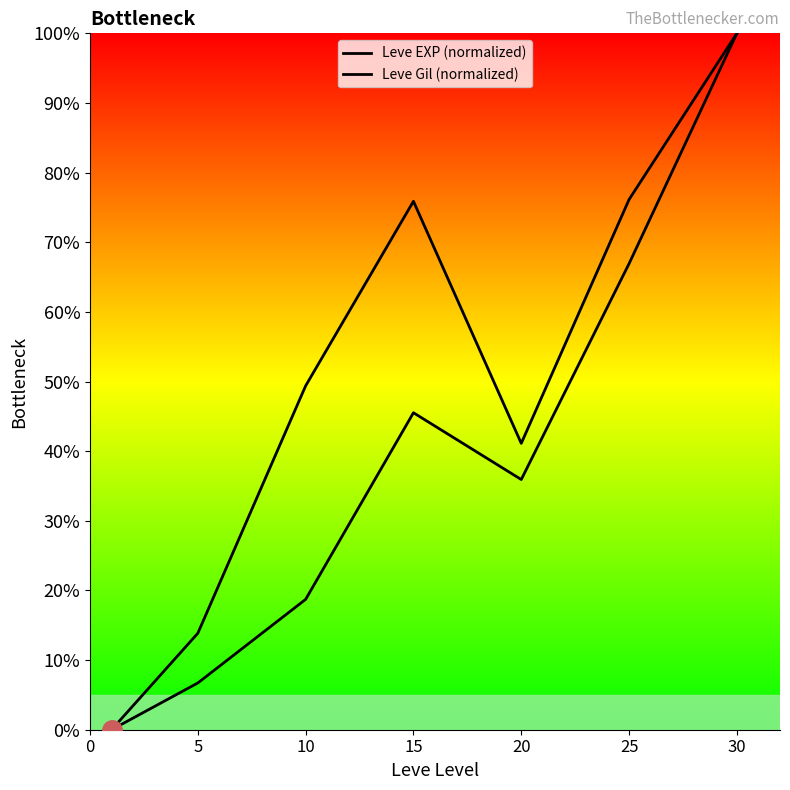

Rank the series by their maximum value, from lowest to highest.

Leve EXP (normalized), Leve Gil (normalized)